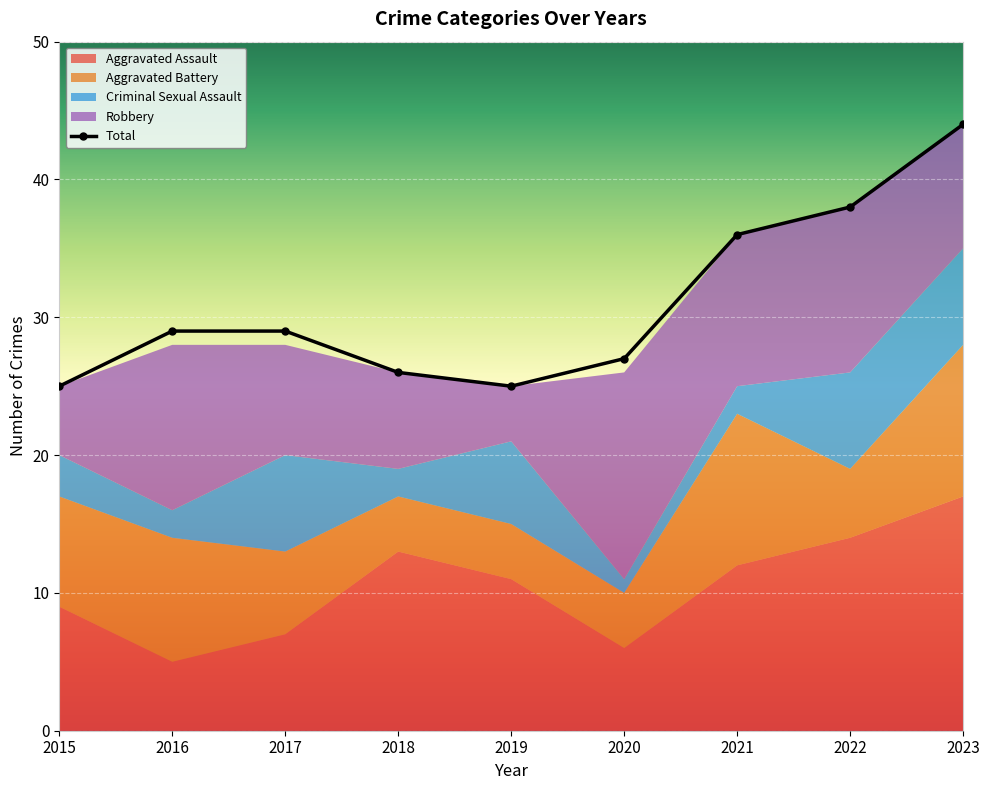

How many data points in Aggravated Battery are above 6?

4